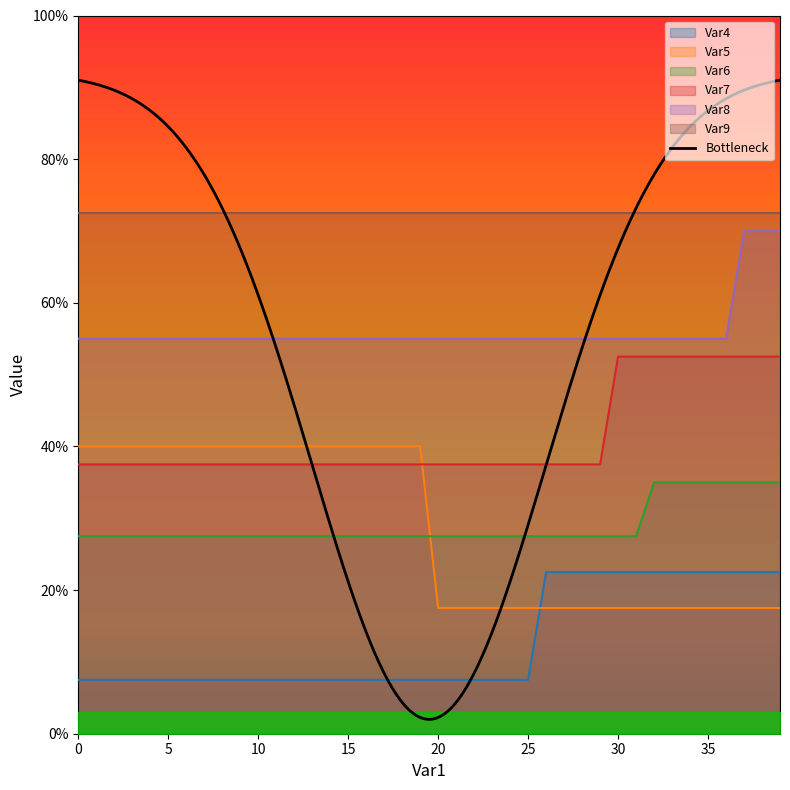

True or false: Var6 and Var8 cross at least once.

False